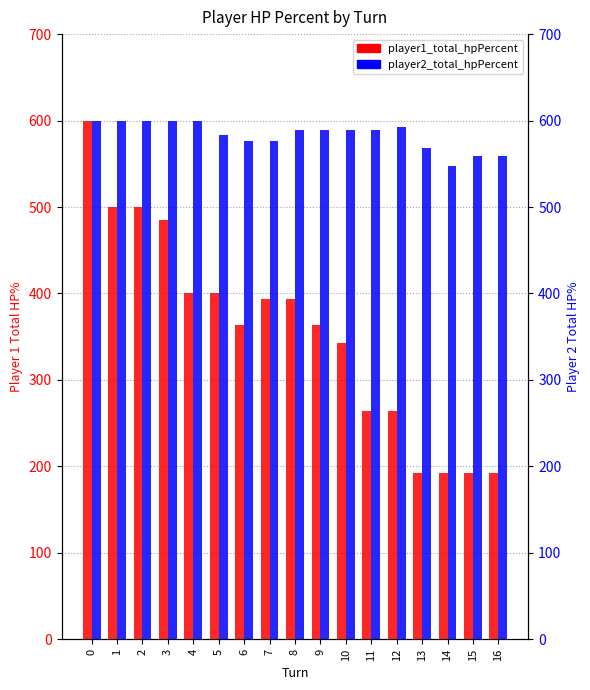

How many player2_total_hpPercent values are between 576 and 600?

13